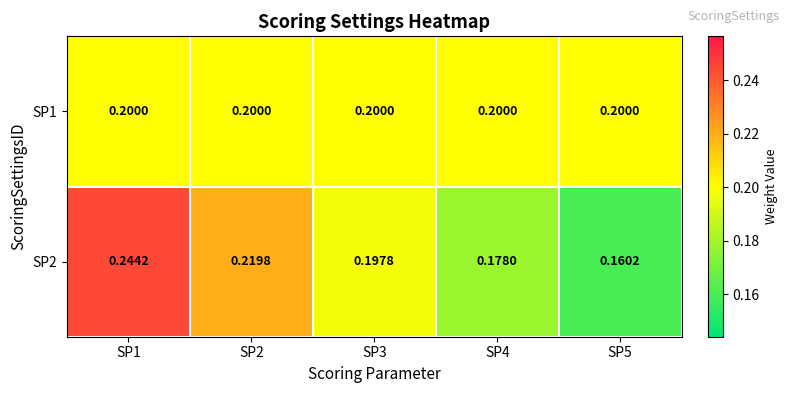

Is the value of SP2 at SP1 greater than the value of SP1 at SP5?

Yes